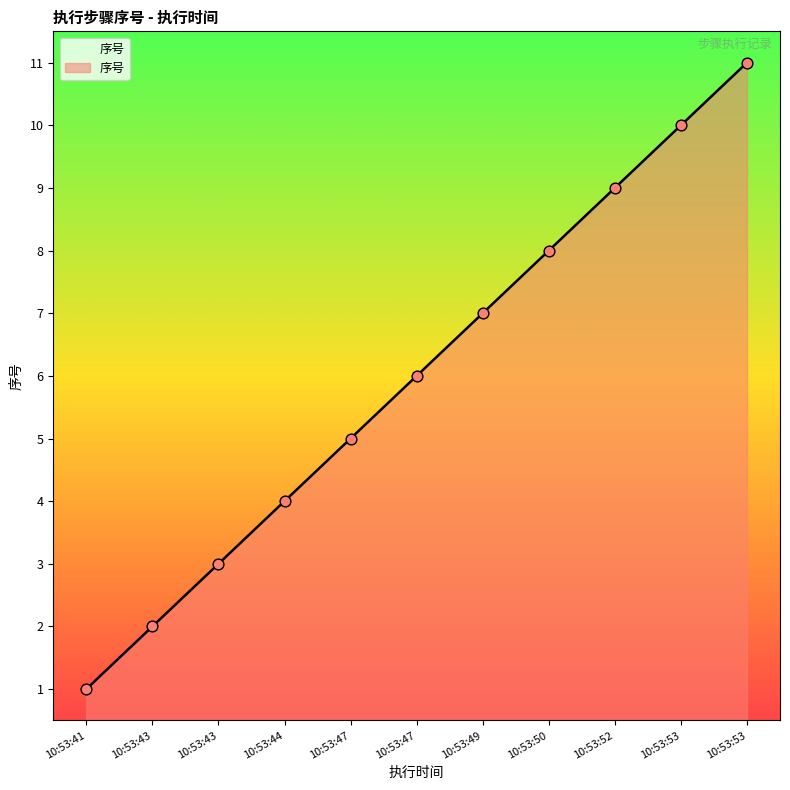

Which has a higher value, 10:53:43 or 10:53:43?

10:53:43